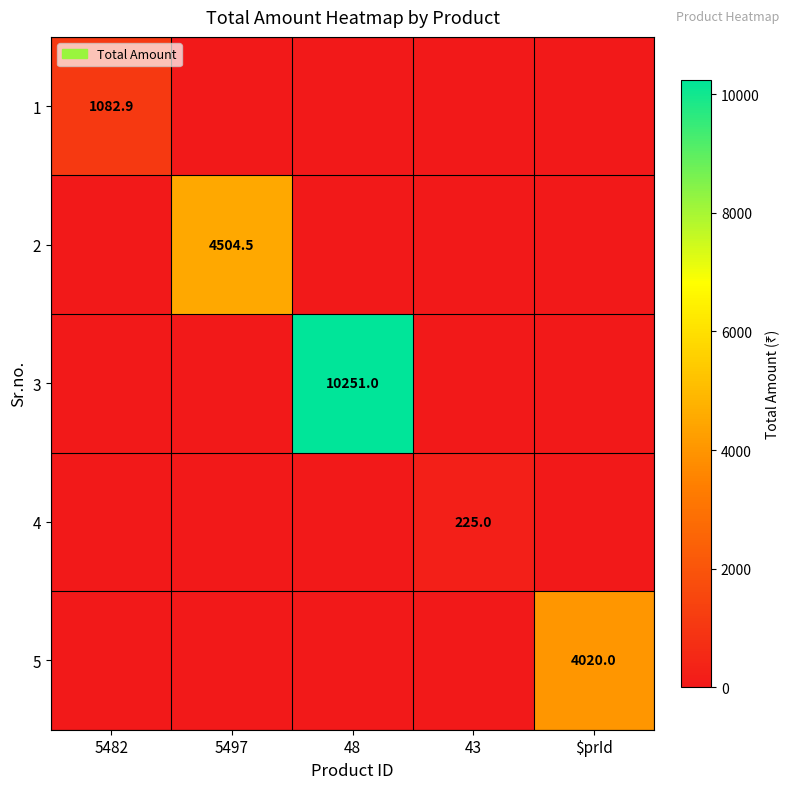

Is it true that 1 equals 1082.9 at 5482?

True